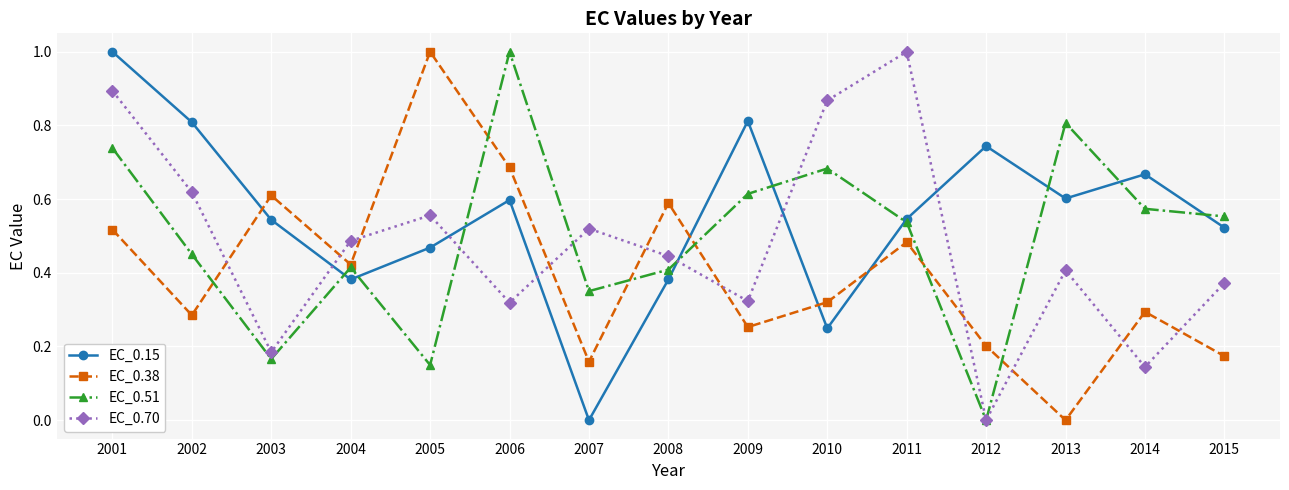

True or false: EC_0.51 has a value of 0.6 at 2006.

False